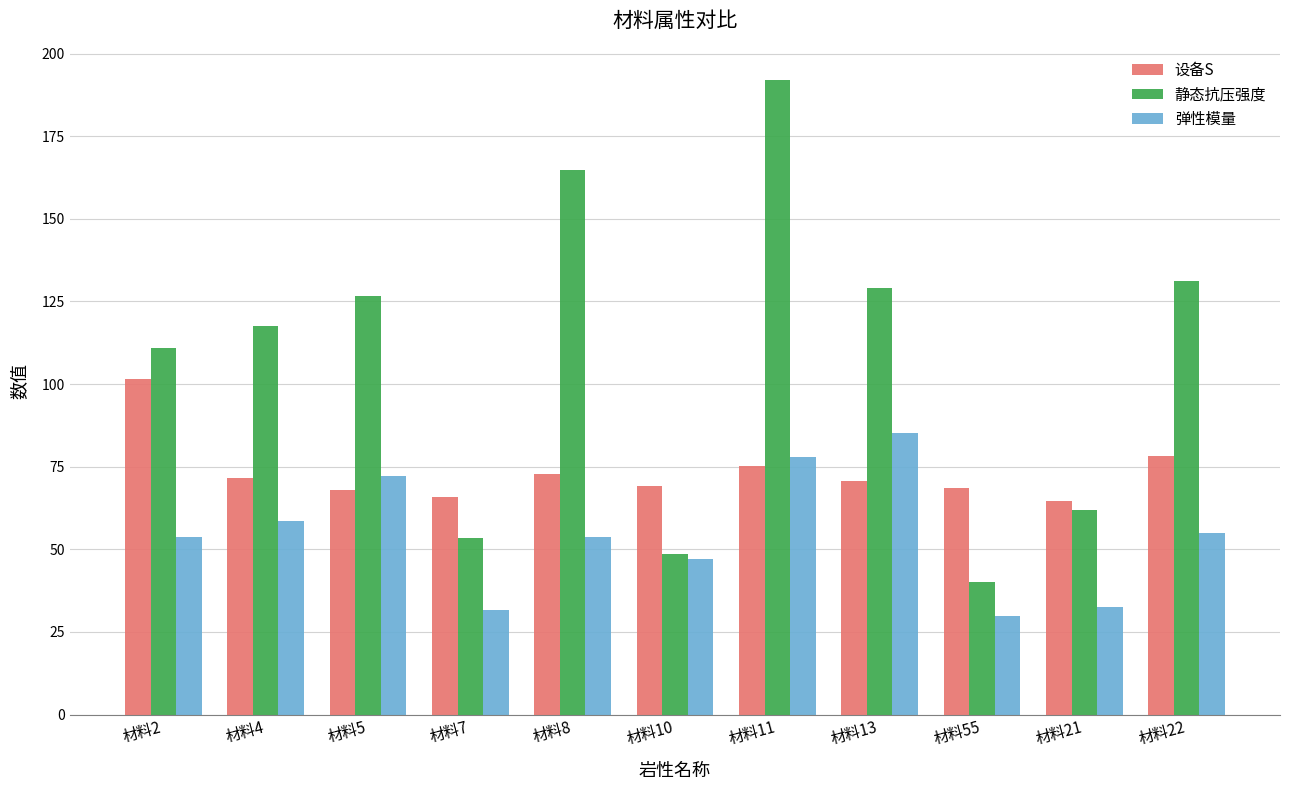

Which label corresponds to the largest value in the chart?

材料11